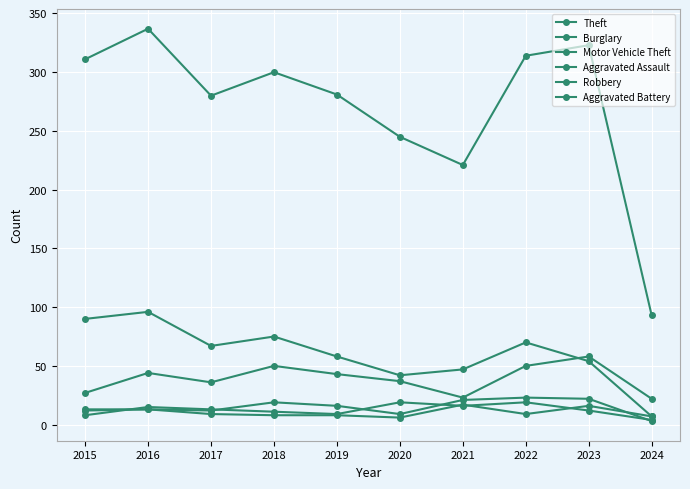

Which series has the widest spread of values?

Theft